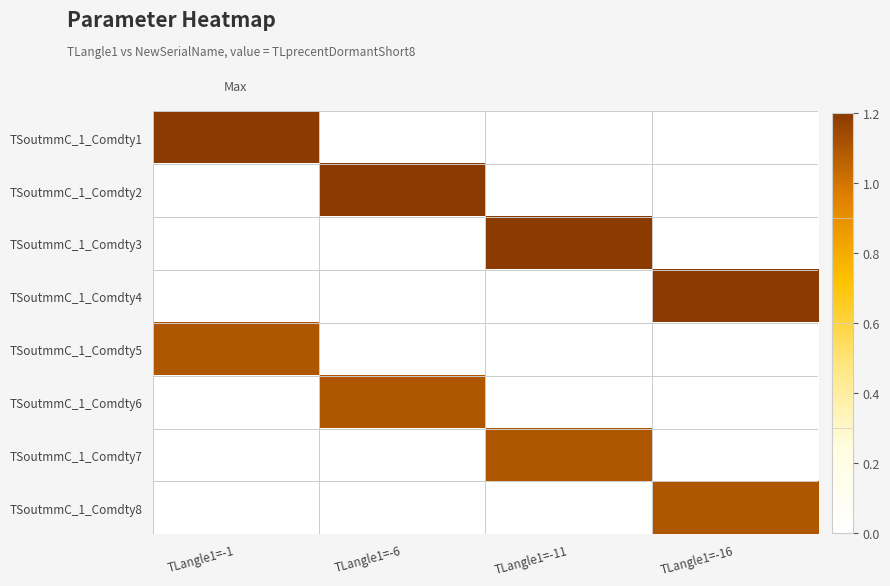

Count the number of data series in this chart.

8